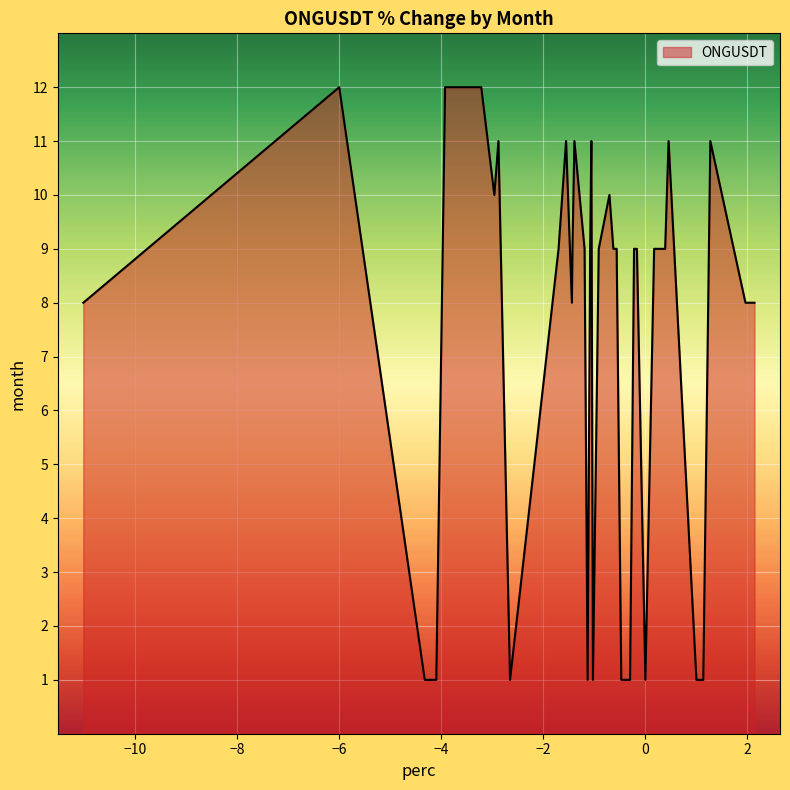

What is the difference between the maximum and minimum values?

11